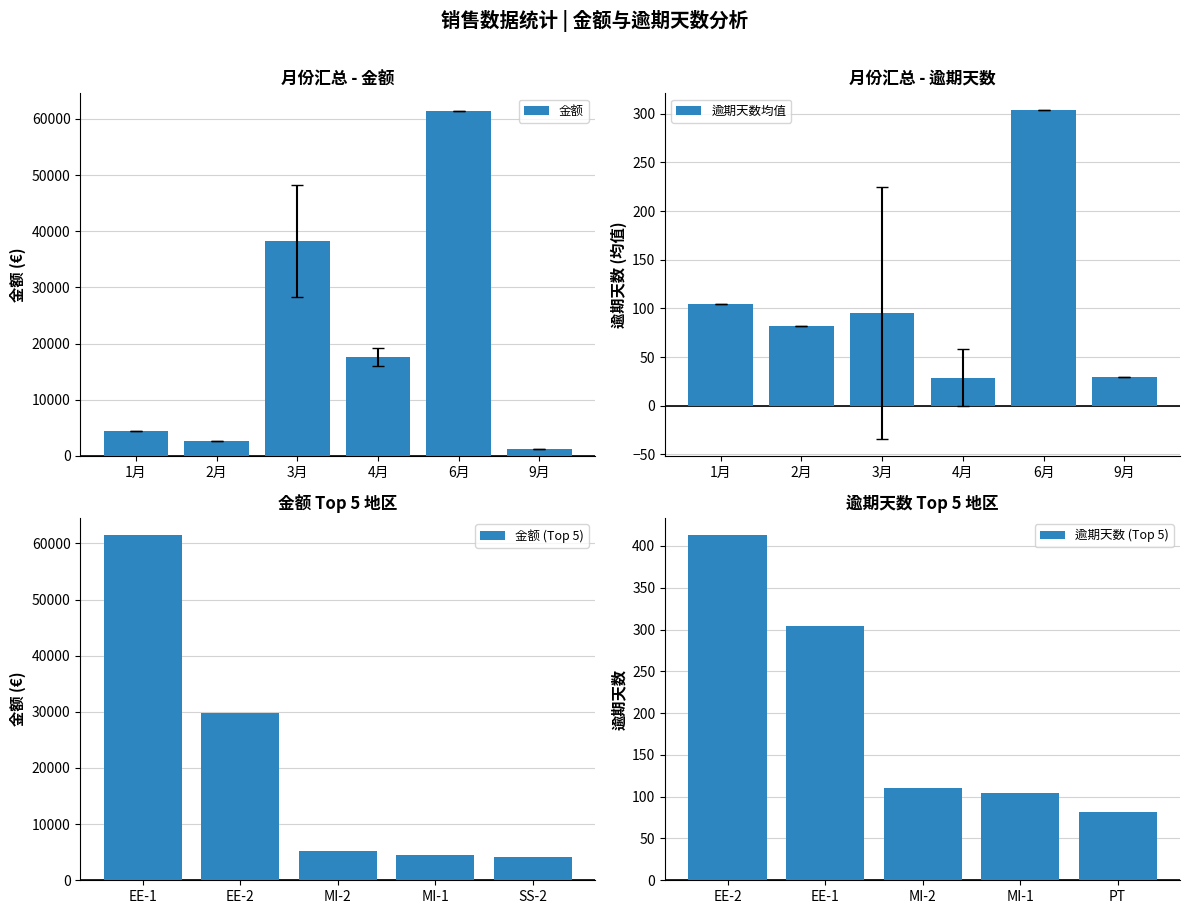

Which series has the widest spread of values?

金额